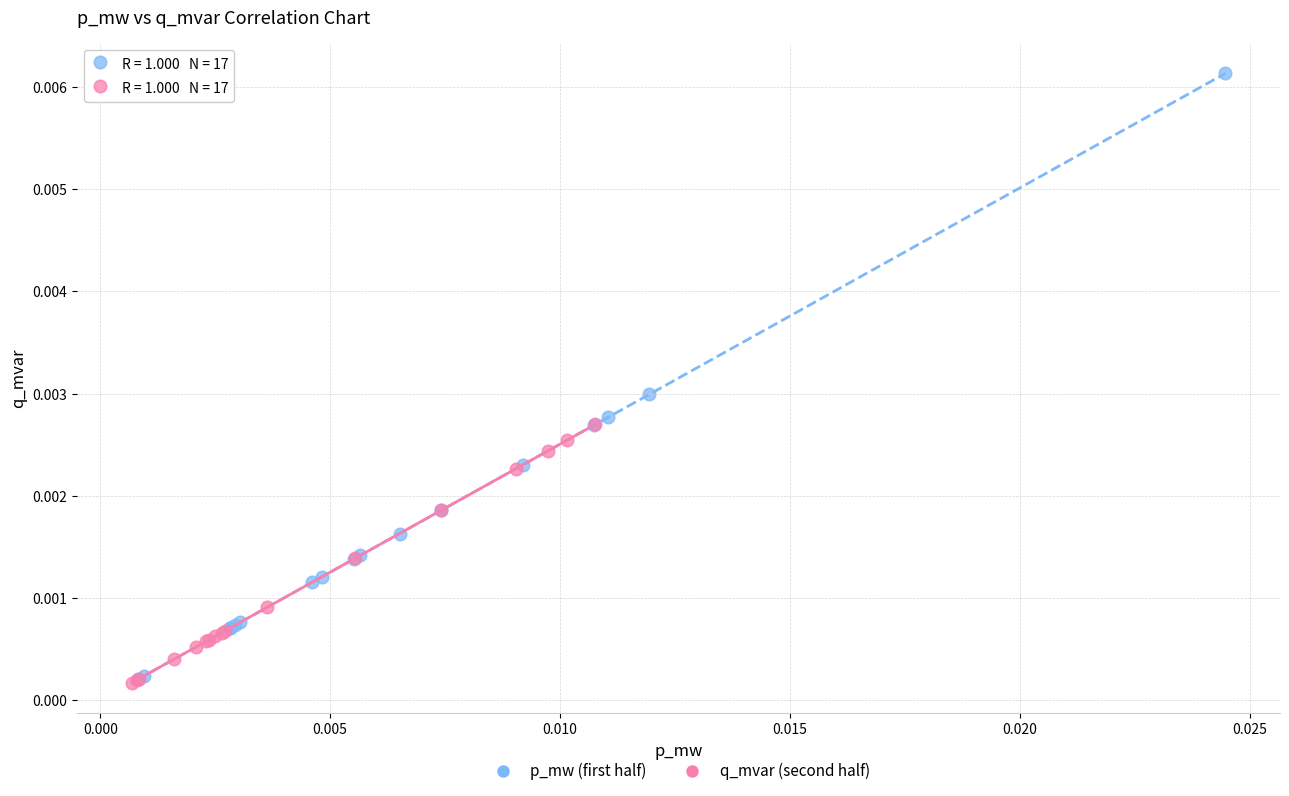

Which series has the largest Y range (max minus min)?

p_mw (first half)